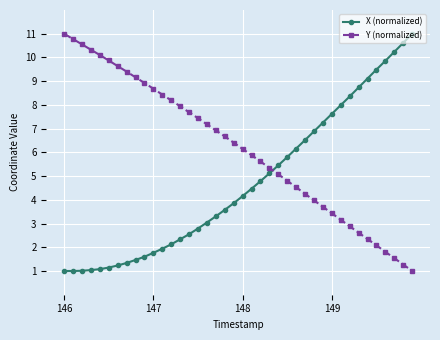

List the series in order of their overall mean, lowest first.

X (normalized), Y (normalized)